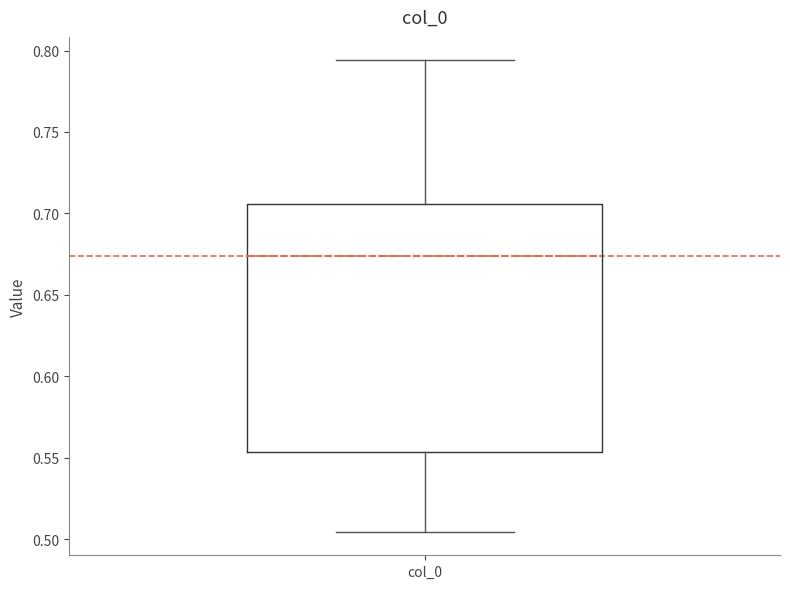

Read this box plot against the y-axis: the position of the median line, the range covered by the box, and the ends of both whiskers. The values are not printed on the chart, so give them approximately, as read against the axis.

median 0.675, box 0.555 to 0.705, whiskers 0.505 to 0.795